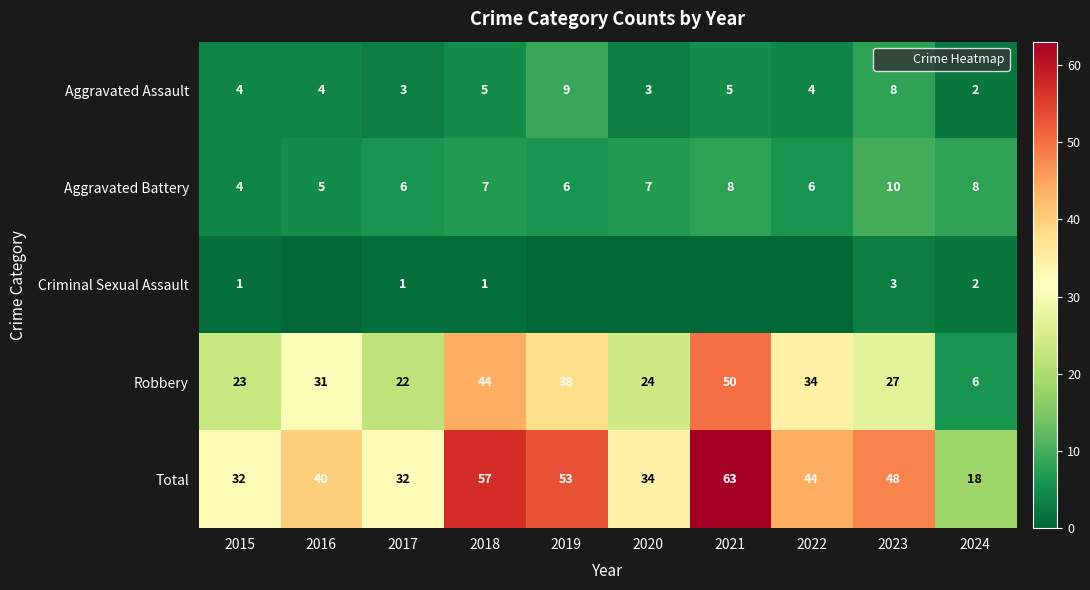

Which series has the largest range (max minus min)?

Total